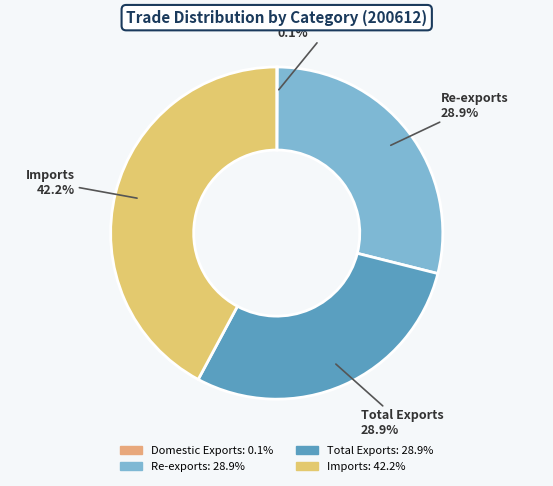

True or false: Re-exports accounts for 29% of the total.

True